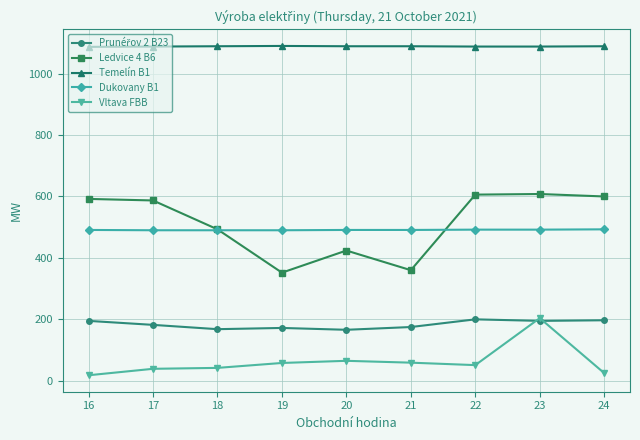

In Vltava FBB, how many points are higher than both neighbors (excluding endpoints)?

2